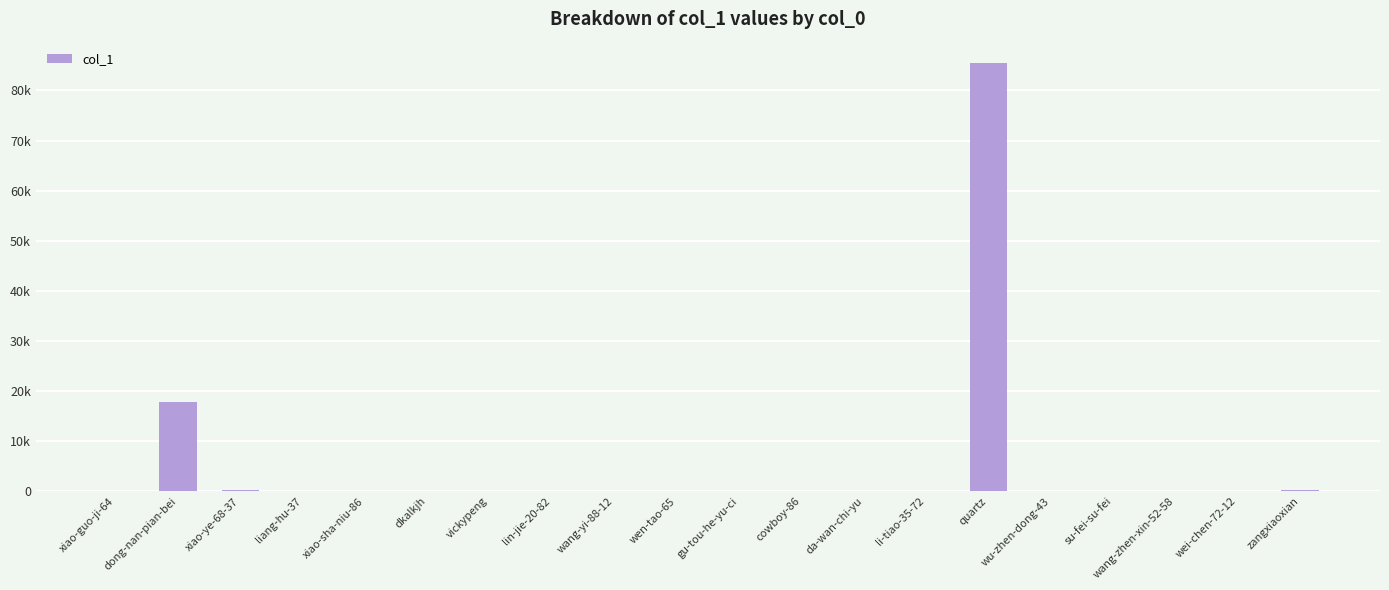

Is it true that the value at gu-tou-he-yu-ci is 1?

True